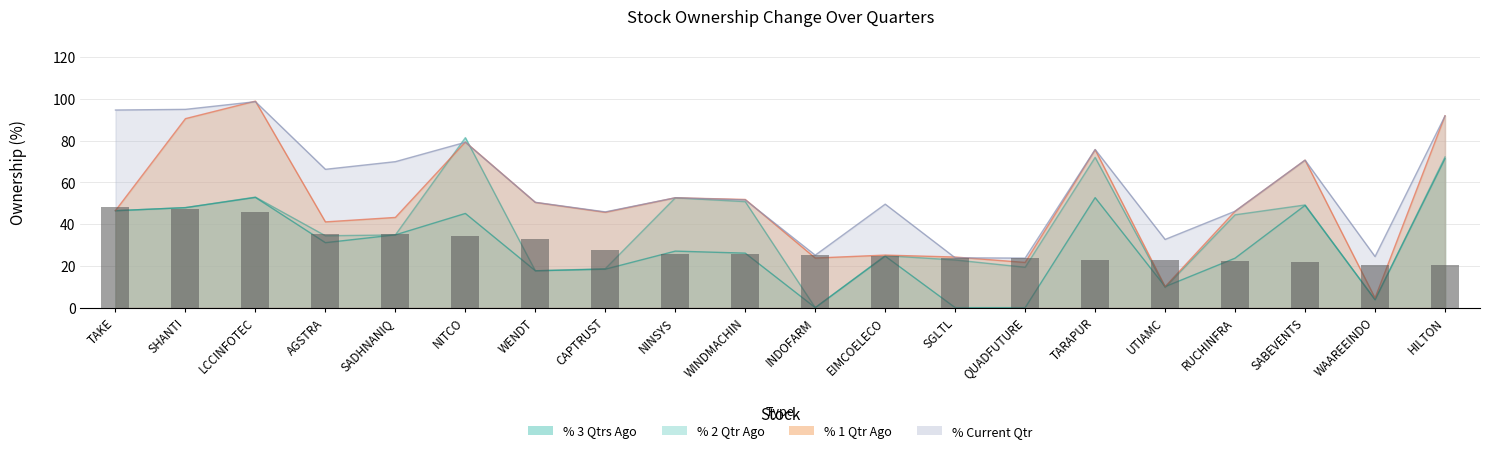

What position from the right is RUCHINFRA?

4